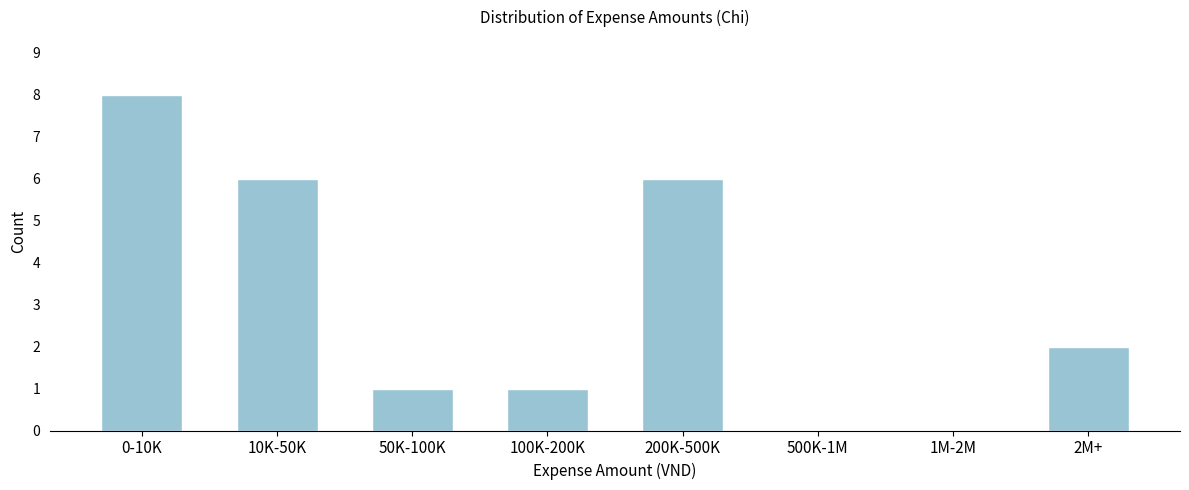

Reading left to right, list all the values displayed in this chart.

0-10K=8	10K-50K=6	50K-100K=1	100K-200K=1	200K-500K=6	500K-1M=0	1M-2M=0	2M+=2